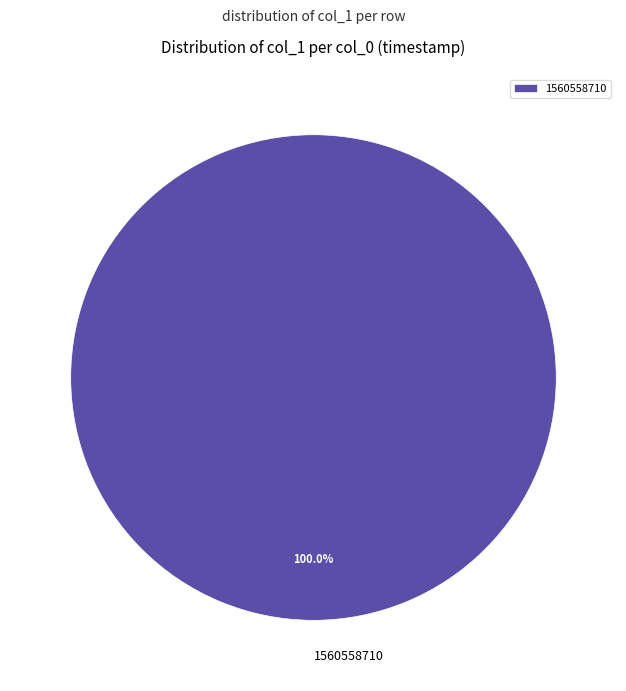

How many segments does this pie chart have?

1